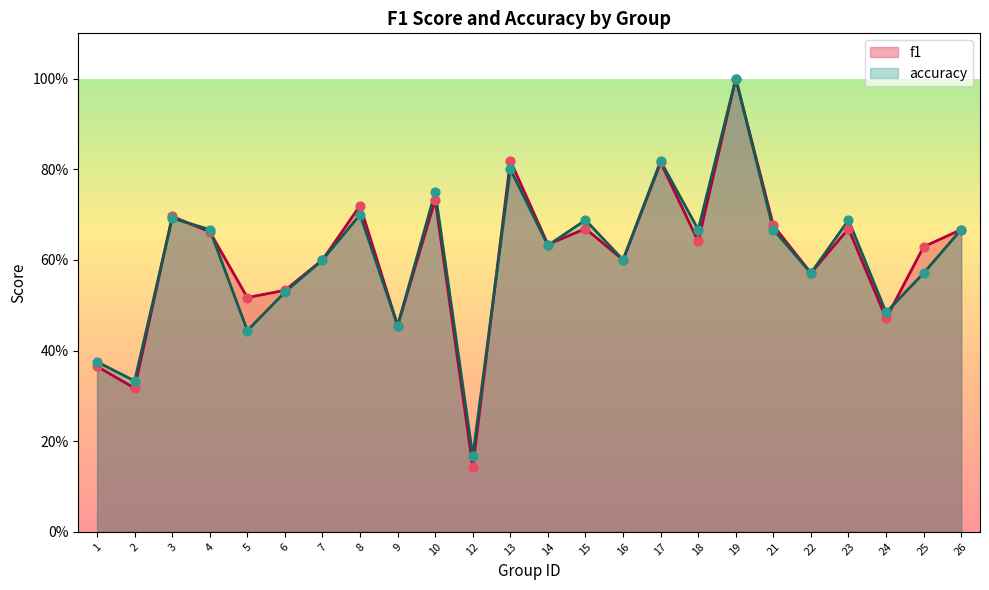

Which series contains the lowest Y value?

f1